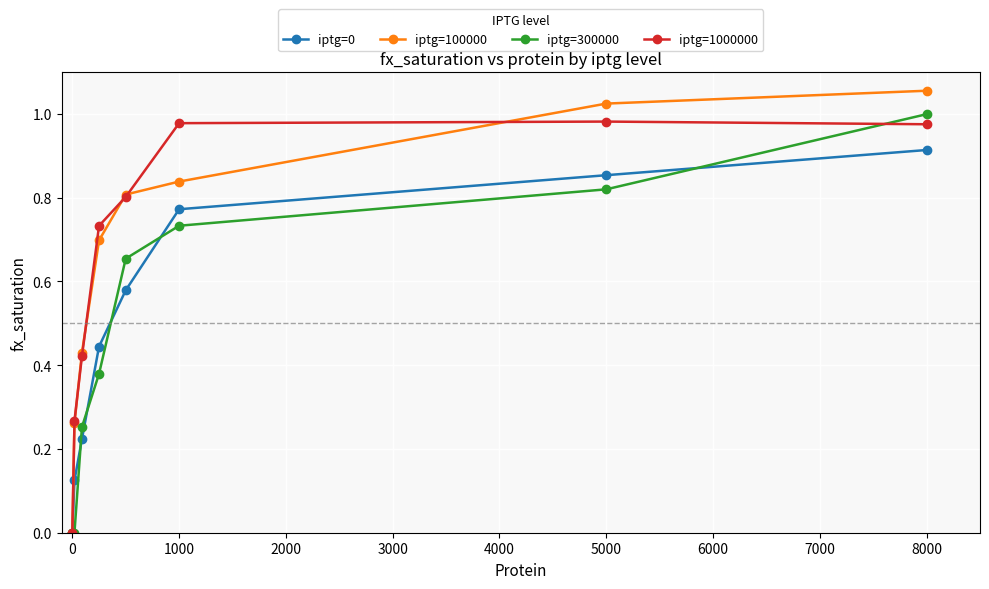

Which series has the widest spread of values?

iptg=100000